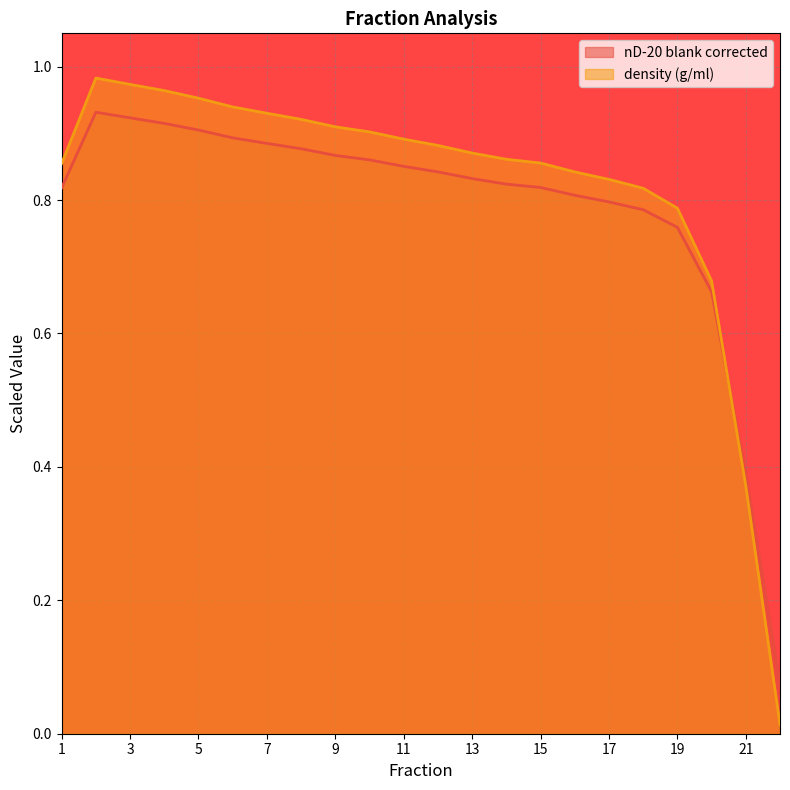

What is the total value across all series at 22?

0.1